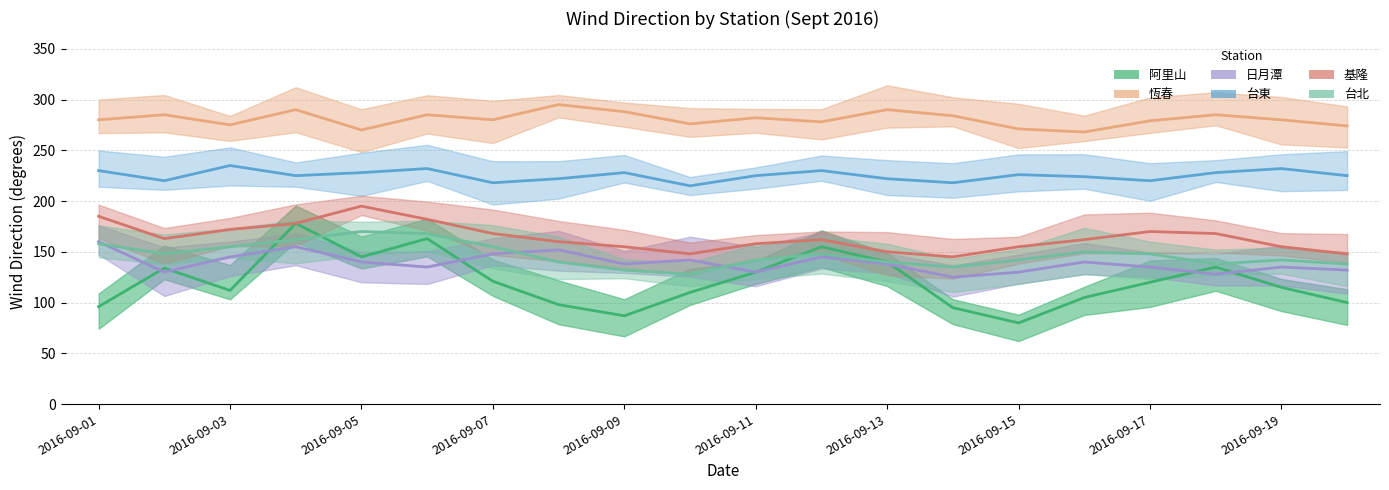

In 日月潭, how many points are higher than both neighbors (excluding endpoints)?

6